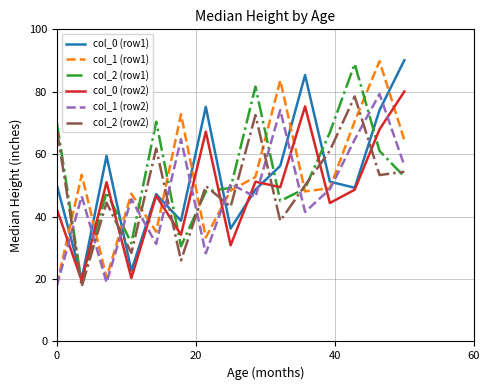

Which series ends up on top after the final intersection of col_2 (row1) and col_0 (row1)?

col_0 (row1)